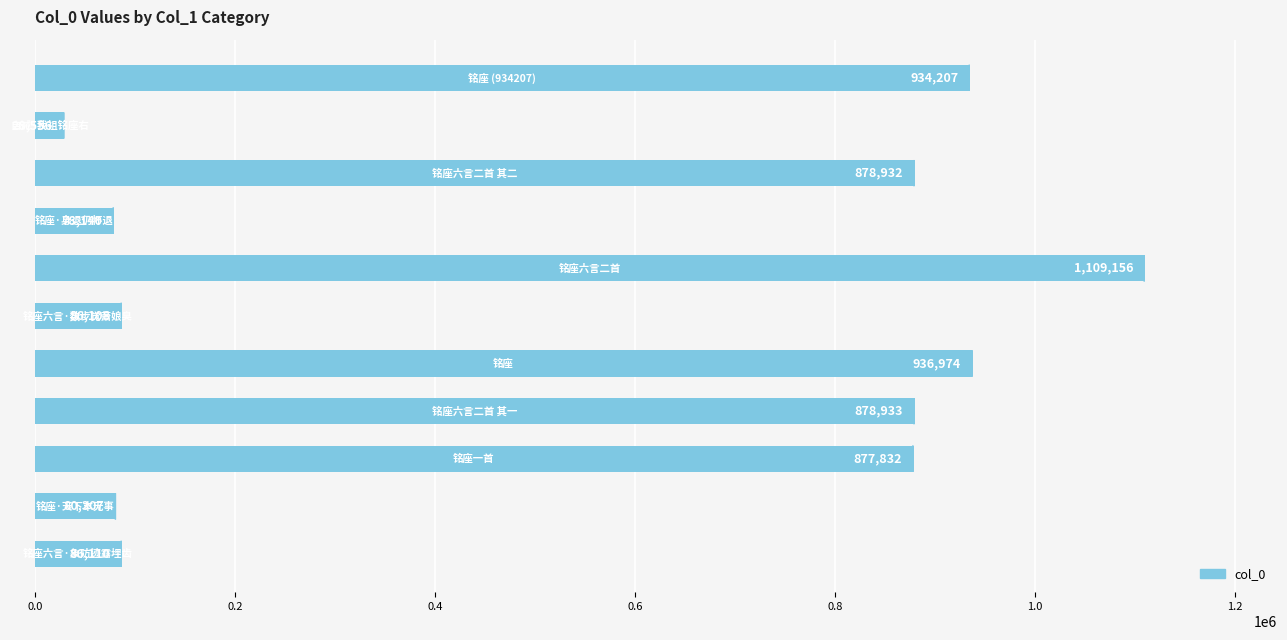

Reading top to bottom, list all the values displayed in this chart.

934207	28556	878932	78140	1109156	86108	936974	878933	877832	80307	86110